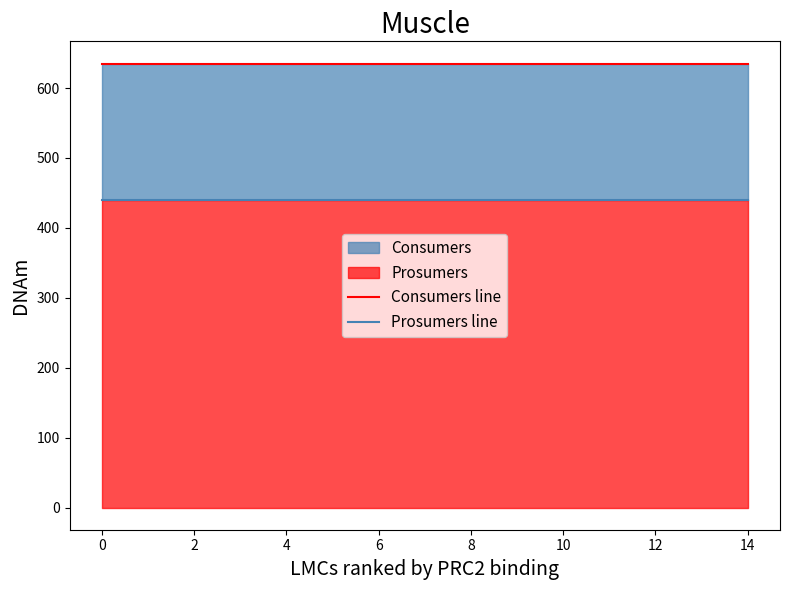

True or false: Prosumers line and Consumers line intersect in this chart.

False